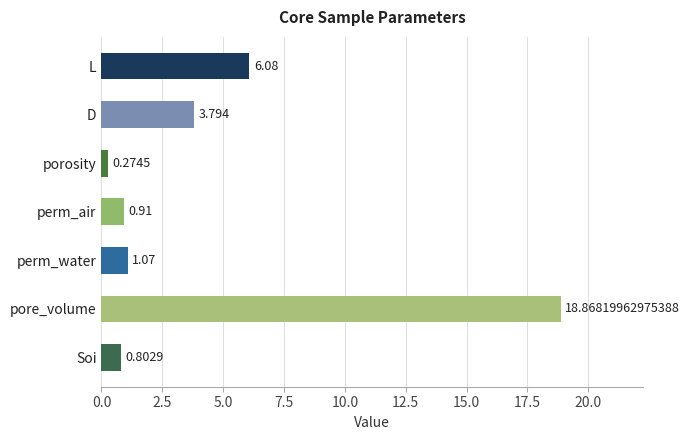

Between perm_water and Soi, which is larger?

perm_water